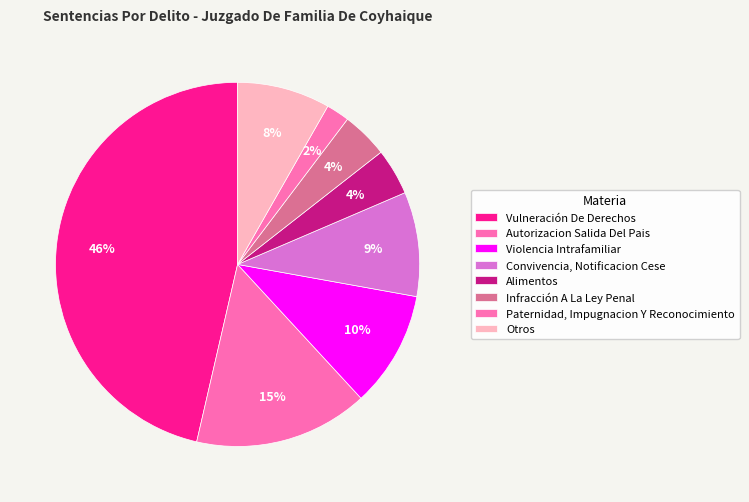

Rank the categories by value from lowest to highest.

Paternidad, Impugnacion Y Reconocimiento, Alimentos, Infracción A La Ley Penal, Otros, Convivencia, Notificacion Cese, Violencia Intrafamiliar, Autorizacion Salida Del Pais, Vulneración De Derechos